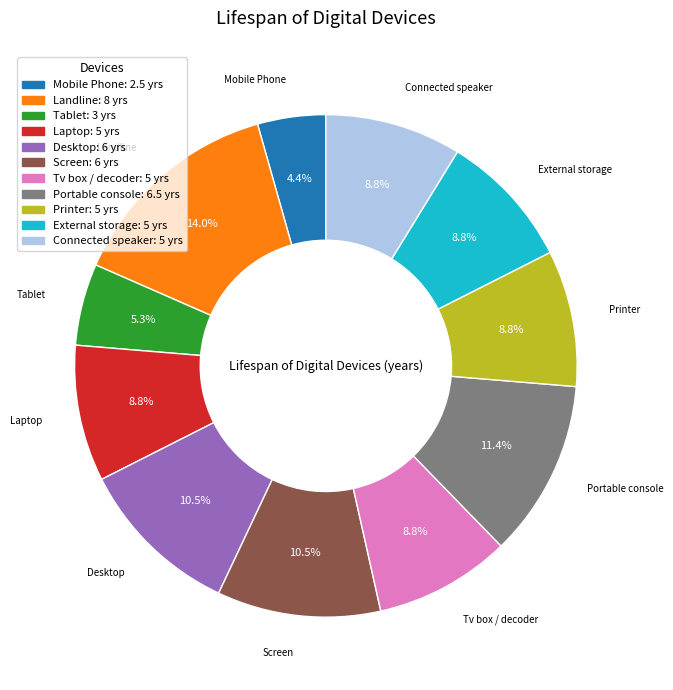

To the nearest percent, what is the difference between the largest and smallest slice percentages?

10%